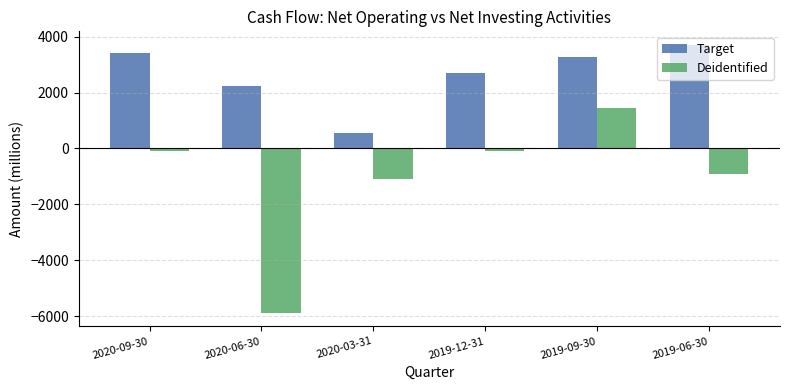

What is the difference between the Deidentified values at 2019-12-31 and 2019-06-30?

828